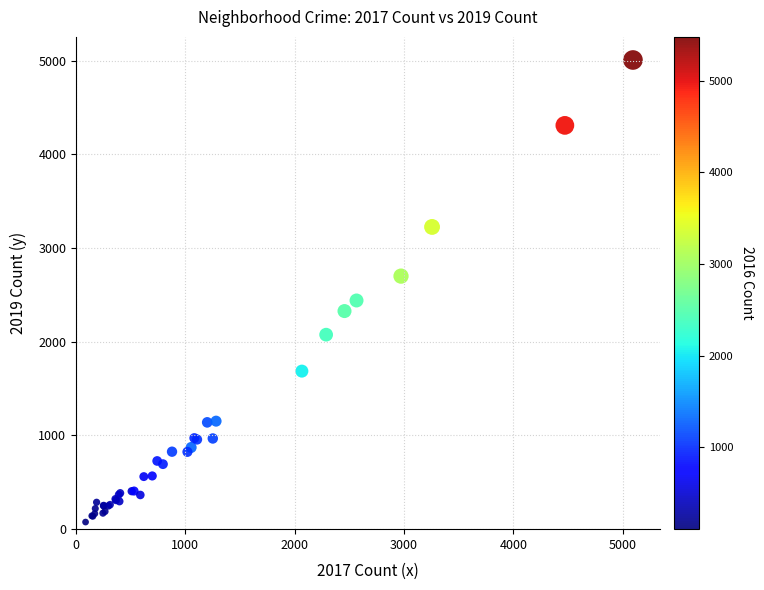

What Y value in the scatter plot is closest to 2542?

2441